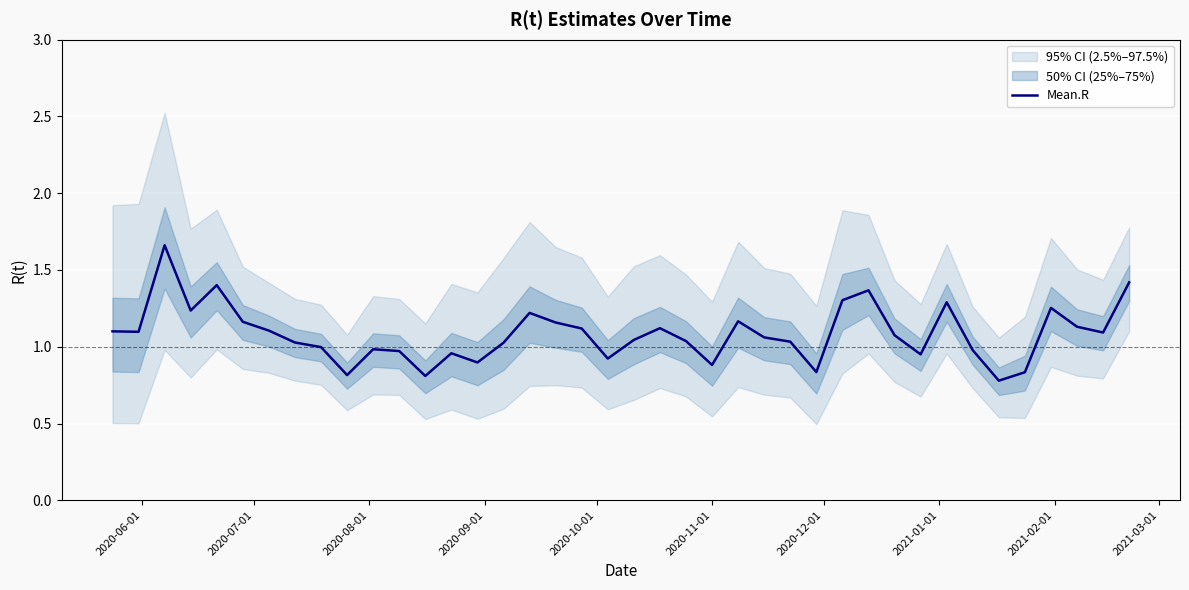

What is the sum of all values?

43.3